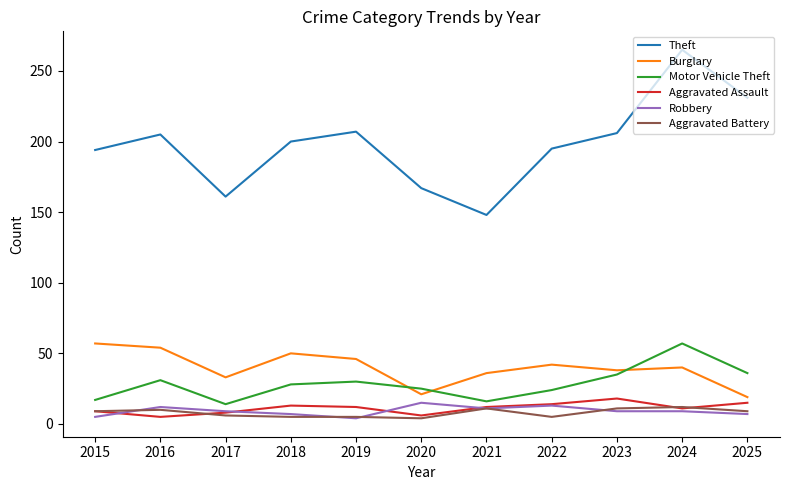

How many values in the Aggravated Battery series are below 9?

5